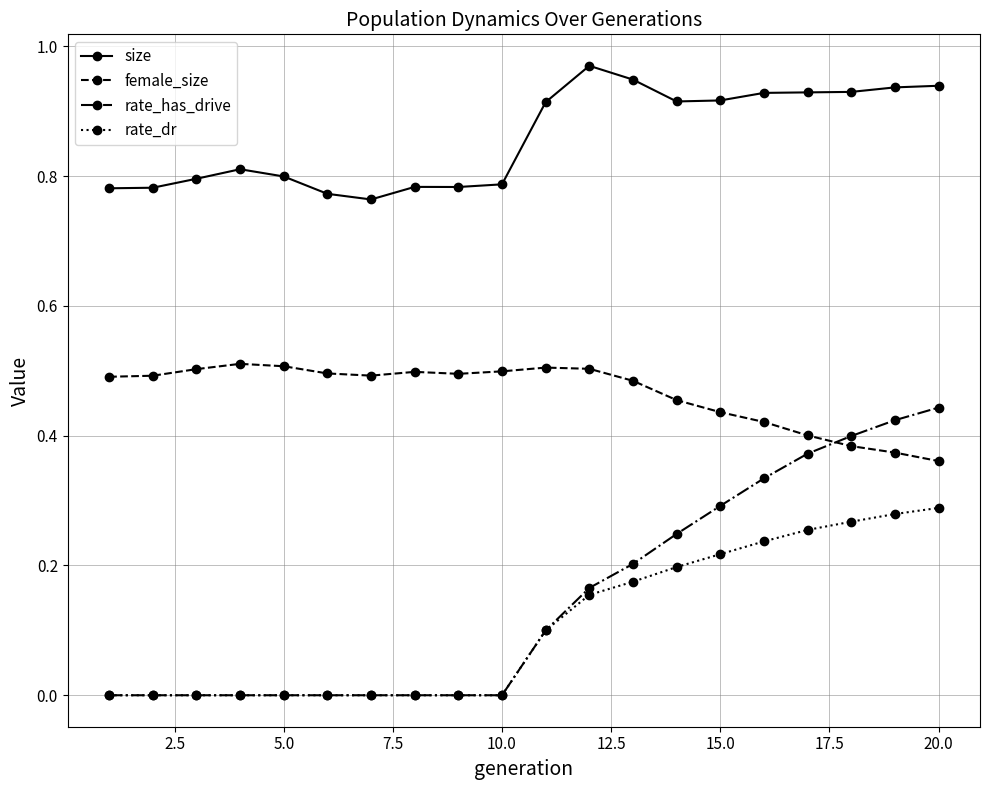

True or false: female_size and rate_has_drive cross at least once.

True